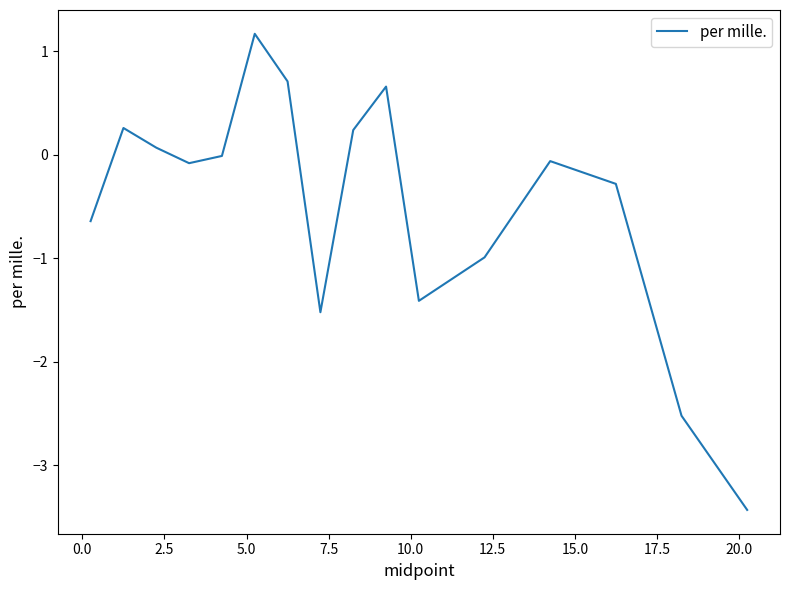

What is the difference between the maximum and minimum values?

4.6